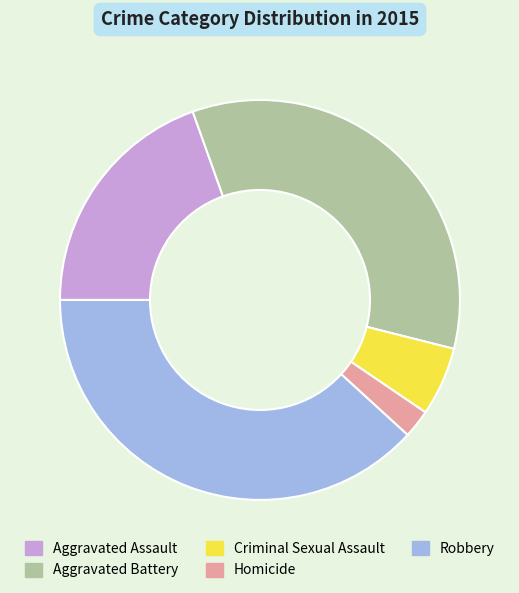

How many slices are in this pie chart?

5